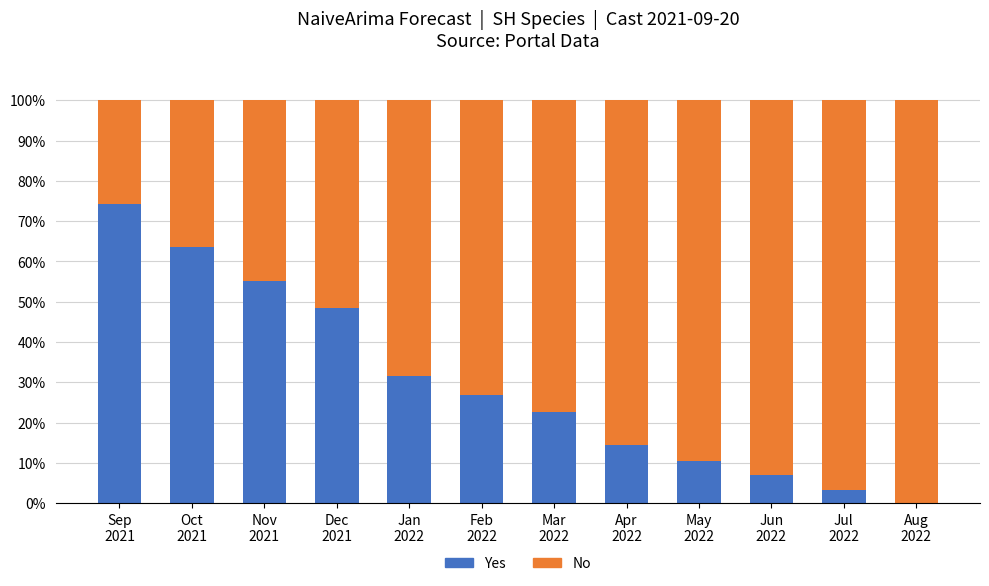

What is the maximum value for Yes?

74.2